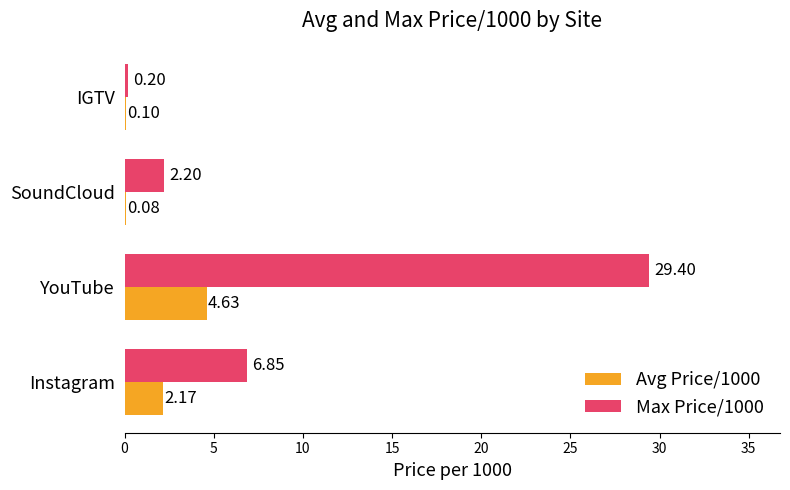

Where is Max Price/1000 nearest to the value 14?

Instagram